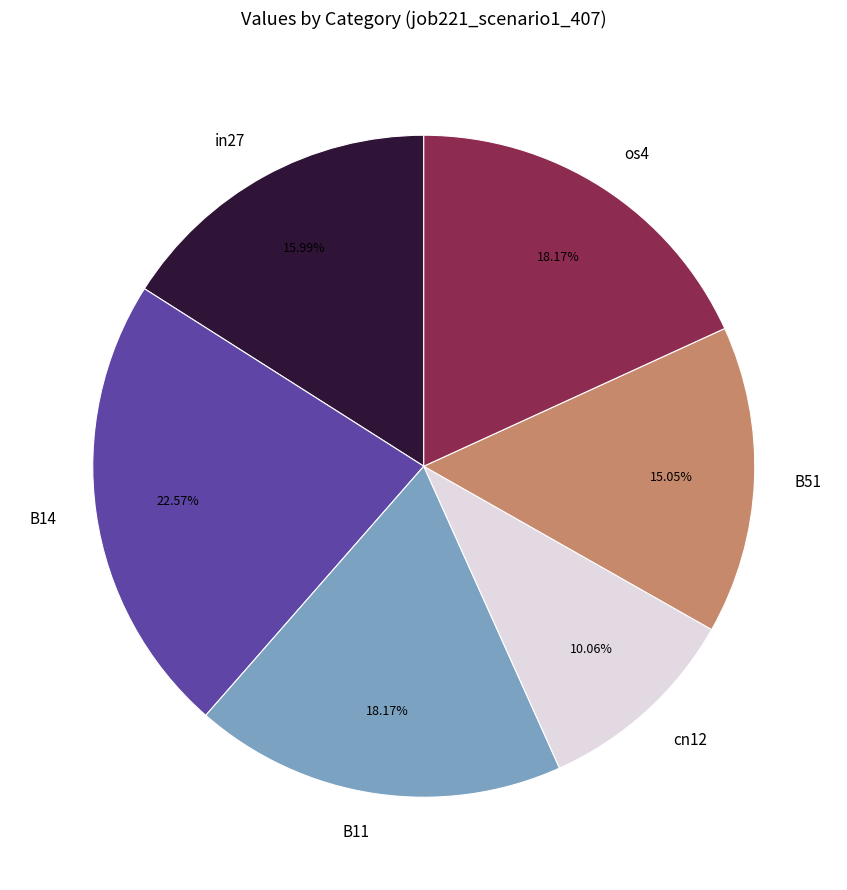

Count the number of slices in the pie.

6